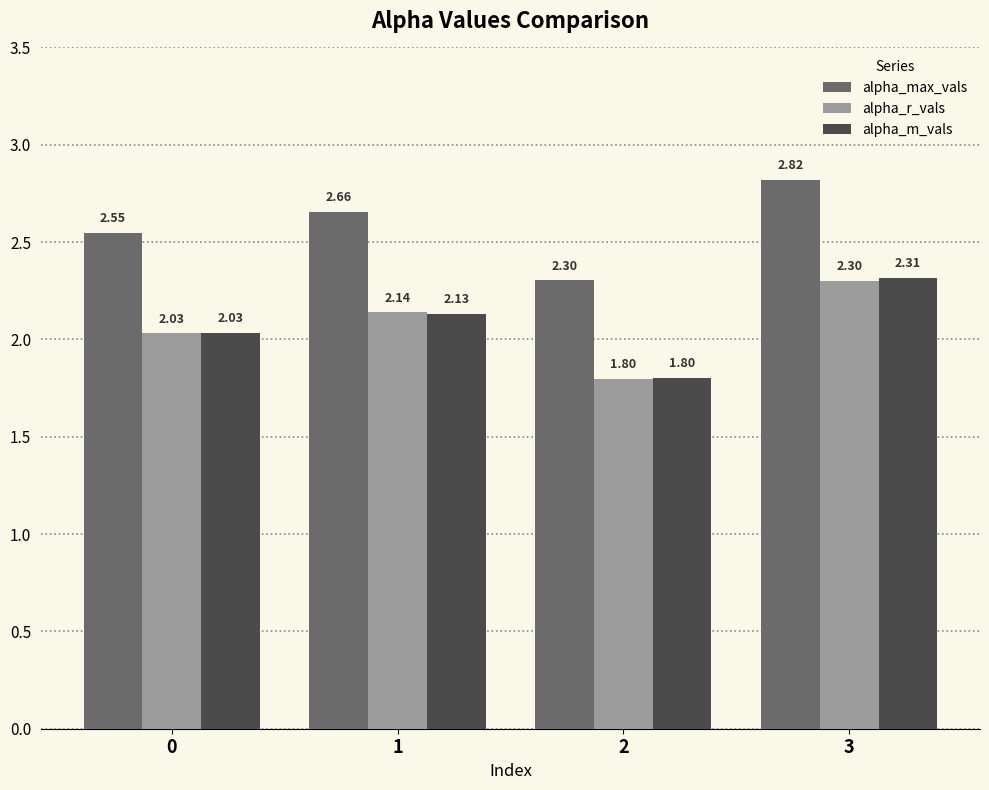

Which series changed the most between 0 and 3?

alpha_m_vals